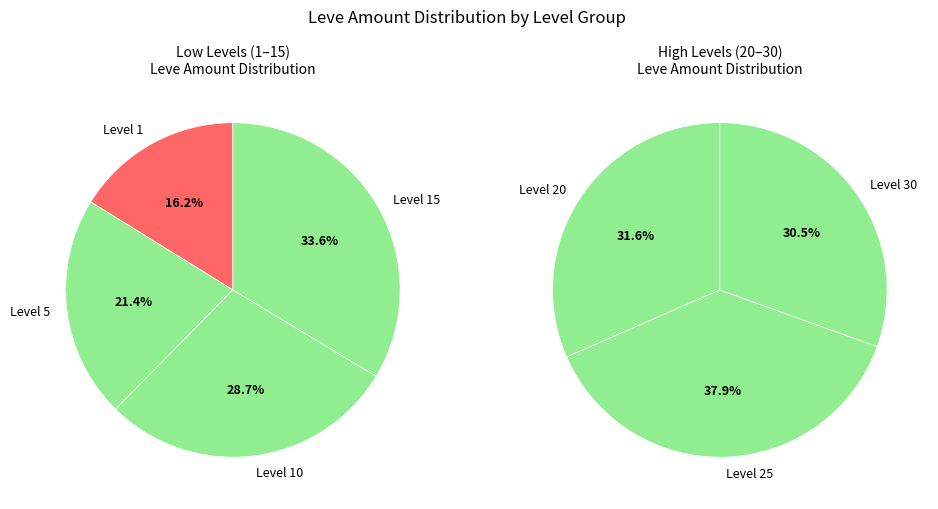

Is the sum of 20 and 10 greater than half?

No